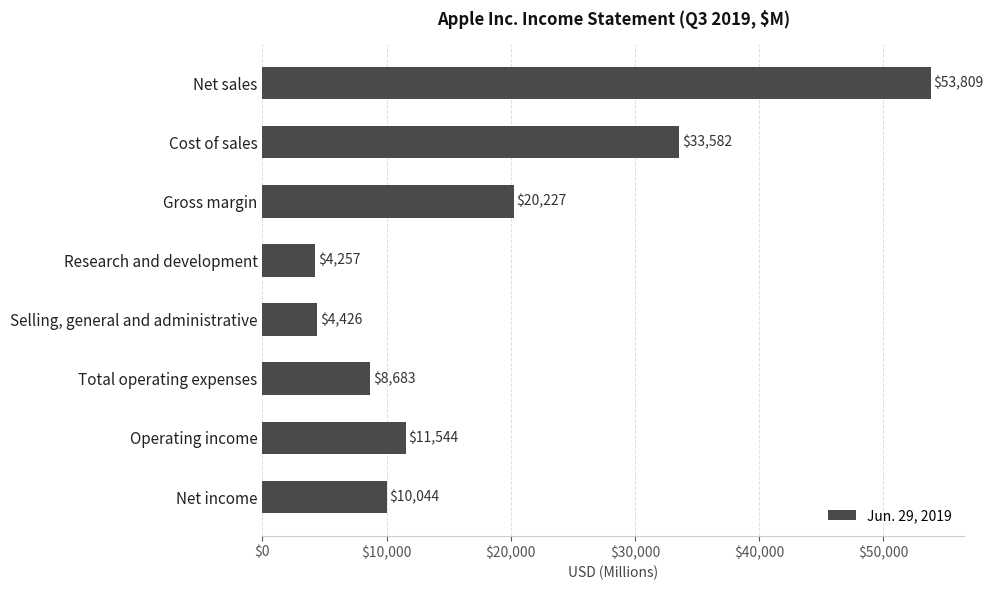

Which label corresponds to the smallest value in the chart?

Research and development